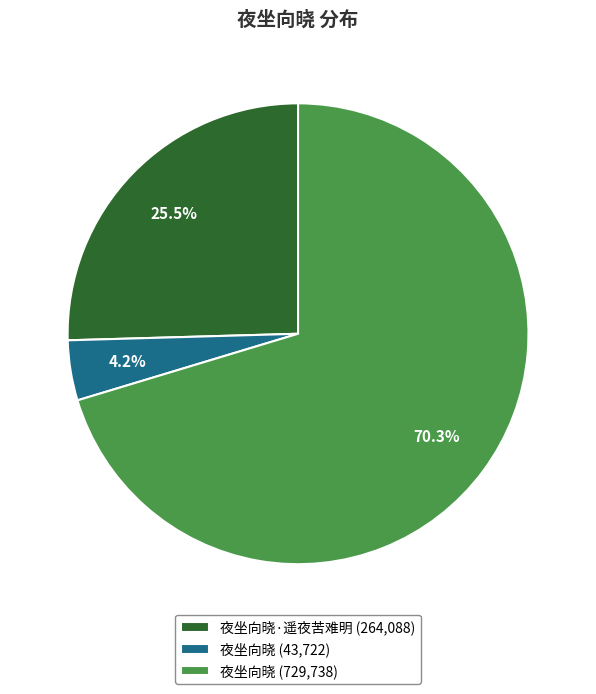

Rank the categories by value from lowest to highest.

夜坐向晓 (43,722), 夜坐向晓·遥夜苦难明 (264,088), 夜坐向晓 (729,738)